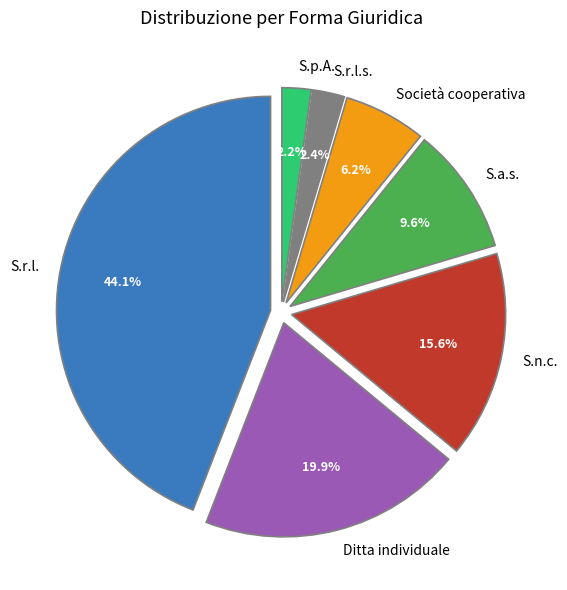

What percentage is NOT represented by S.r.l.?

55.9%